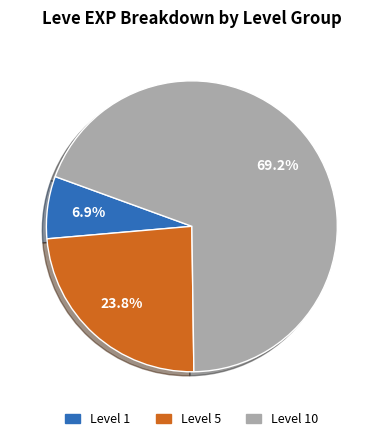

How many slices are in this pie chart?

3